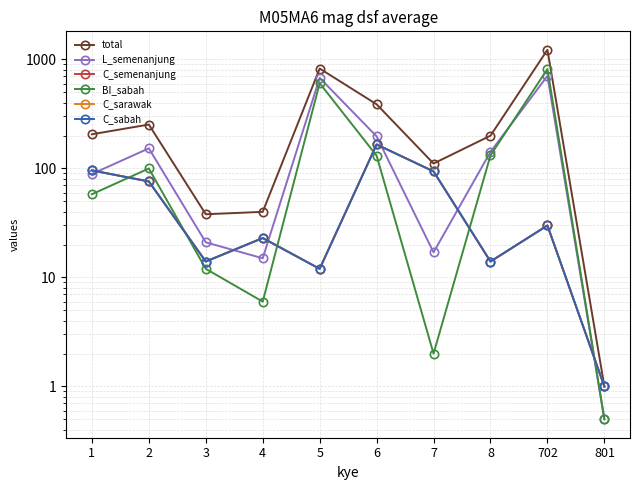

True or false: total and C_sabah intersect in this chart.

False